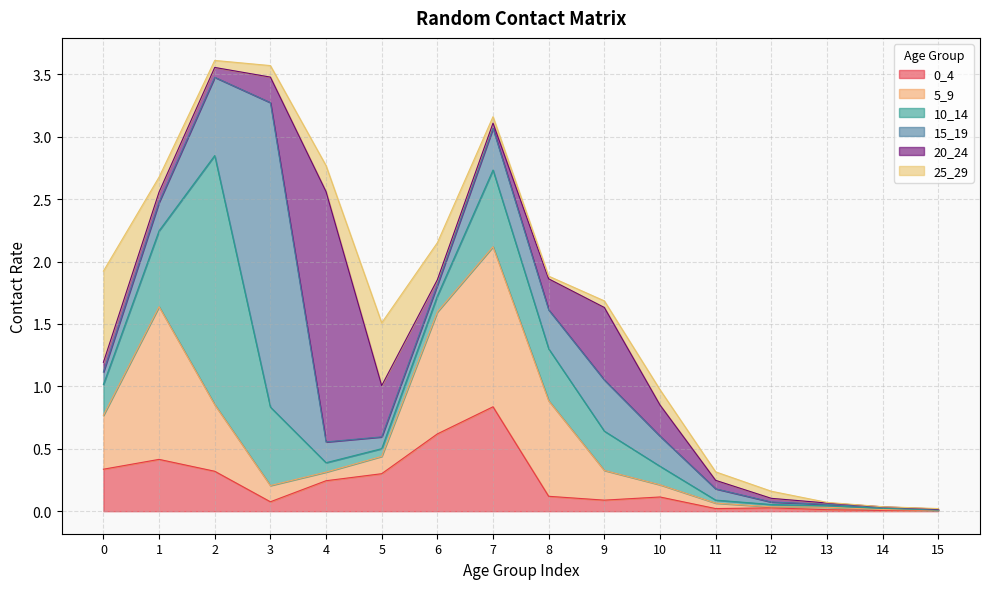

Where is the first local minimum for 0_4?

3